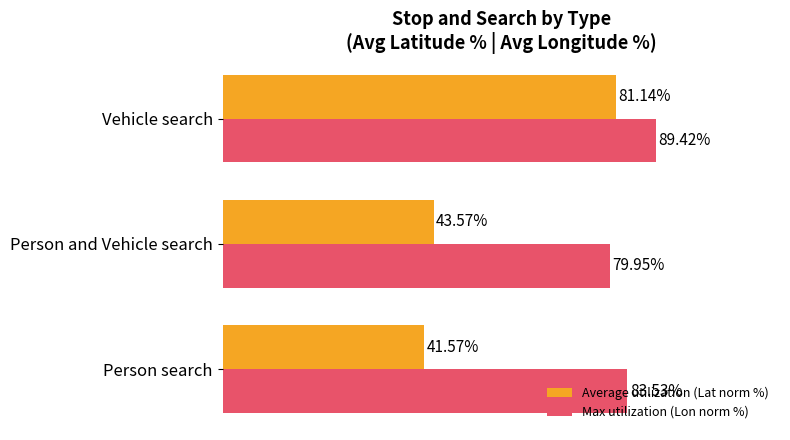

What are all the series names shown in the legend?

Average utilization (Lat norm %), Max utilization (Lon norm %)